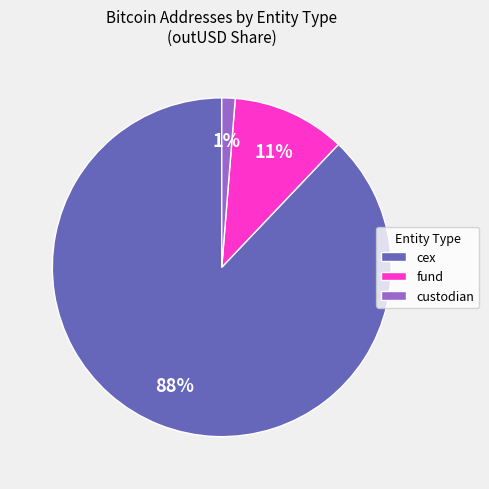

Is it true that custodian is 1% of the pie?

True